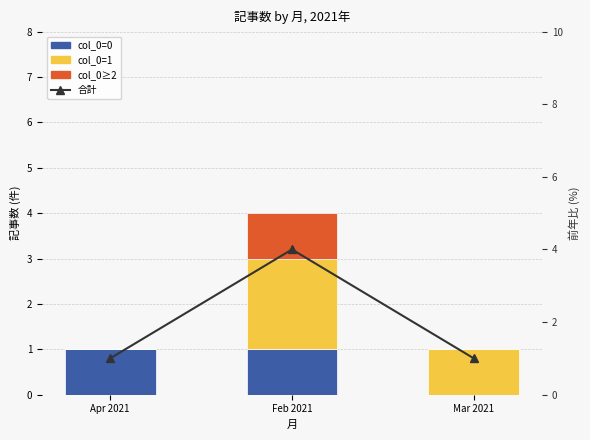

How many categories are shown in the chart?

3